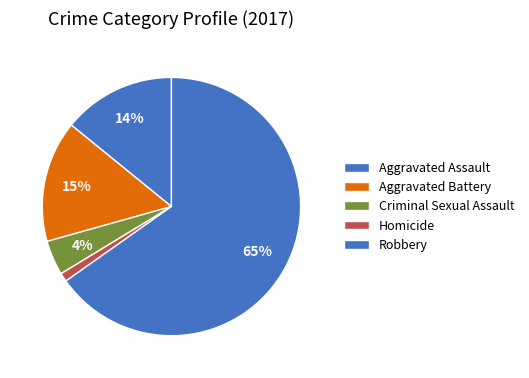

Approximately how many times larger is the value at Aggravated Battery compared to Homicide?

14.0